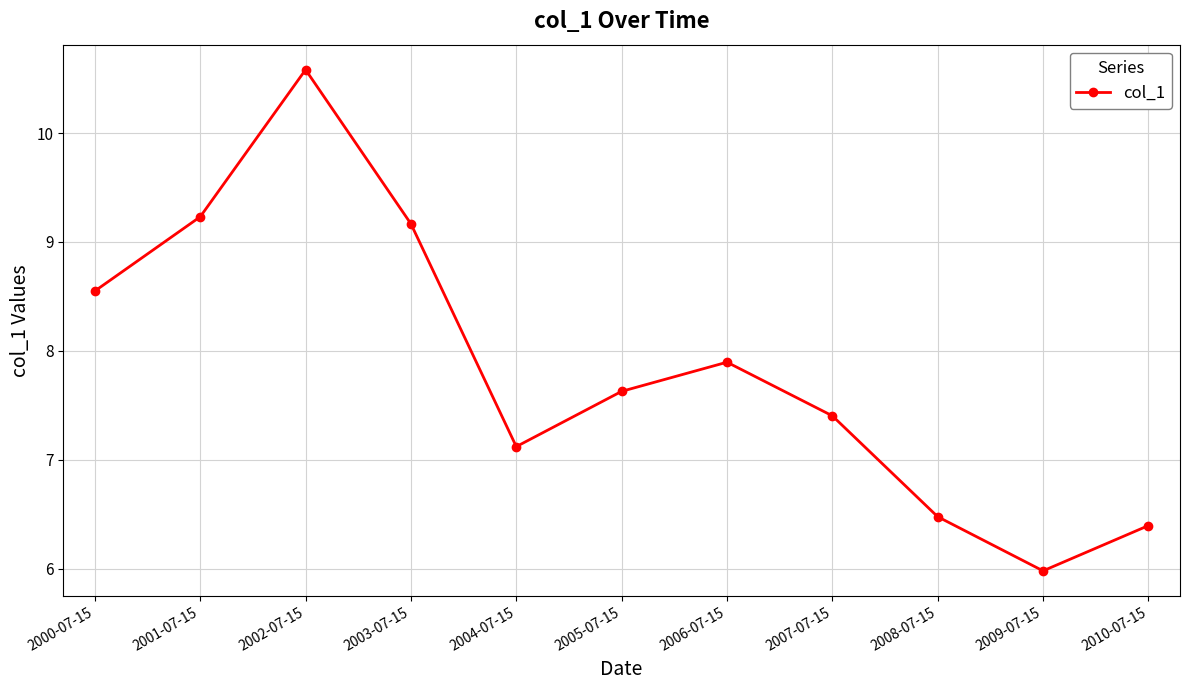

Reading left to right, what are all the values shown in this chart?

2000-07-15=8.5	2001-07-15=9.2	2002-07-15=10.6	2003-07-15=9.2	2004-07-15=7.1	2005-07-15=7.6	2006-07-15=7.9	2007-07-15=7.4	2008-07-15=6.5	2009-07-15=6.0	2010-07-15=6.4